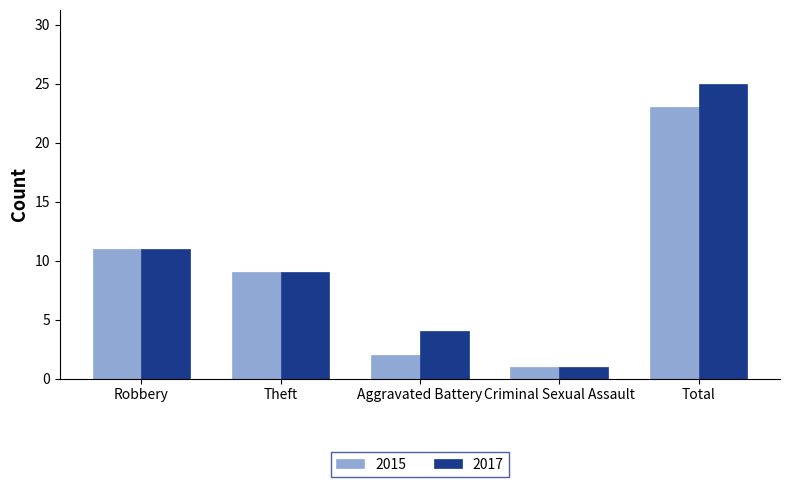

Reading left to right, transcribe all the data shown in this chart.

2015: Robbery=11	Theft=9	Aggravated Battery=2	Criminal Sexual Assault=1	Total=23
2017: Robbery=11	Theft=9	Aggravated Battery=4	Criminal Sexual Assault=1	Total=25